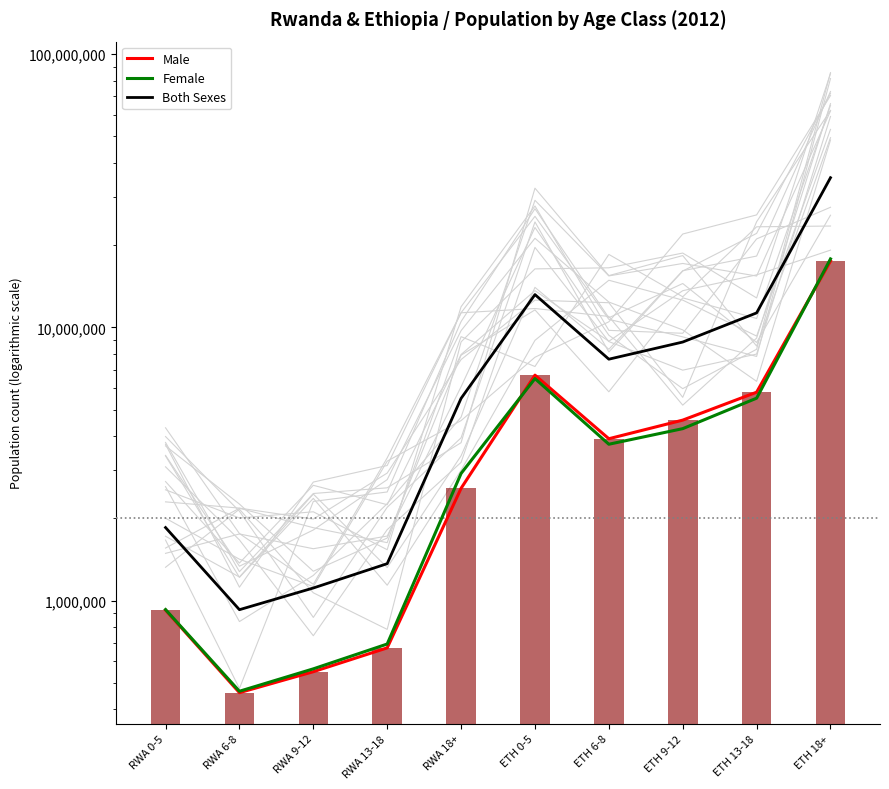

True or false: Male has a value of 3913222 at ETH 6-8.

True